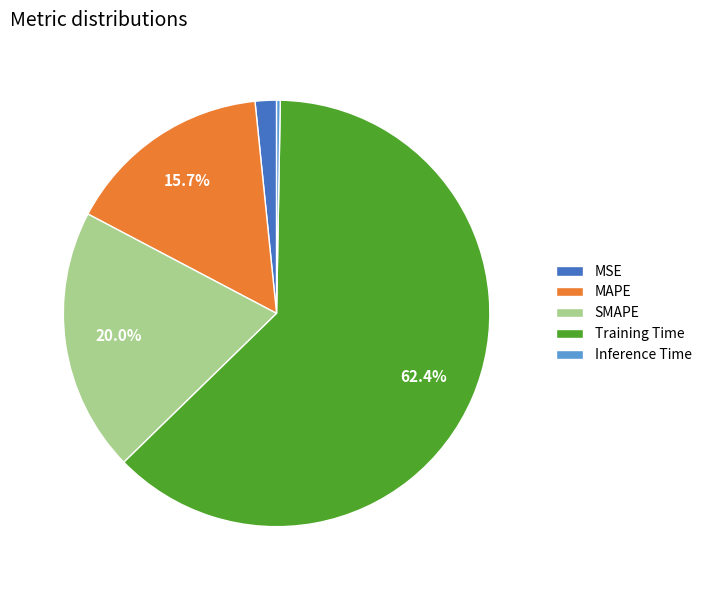

To the nearest percent, what percentage of the pie is MSE?

2%